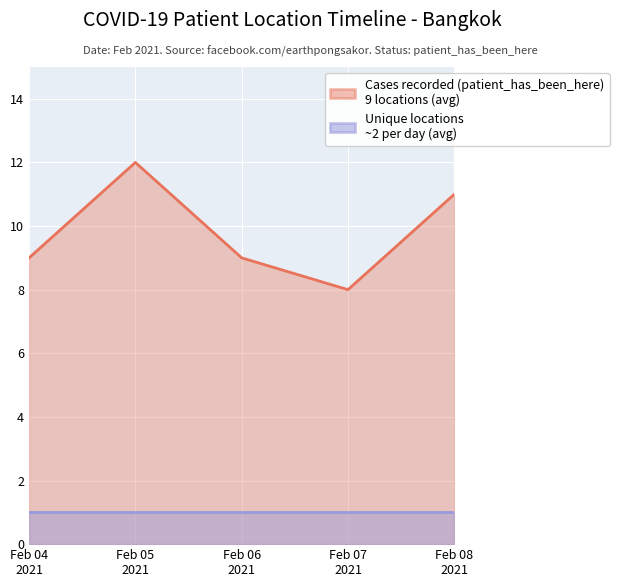

True or false: the data shows 16 at Feb 06 2021.

False